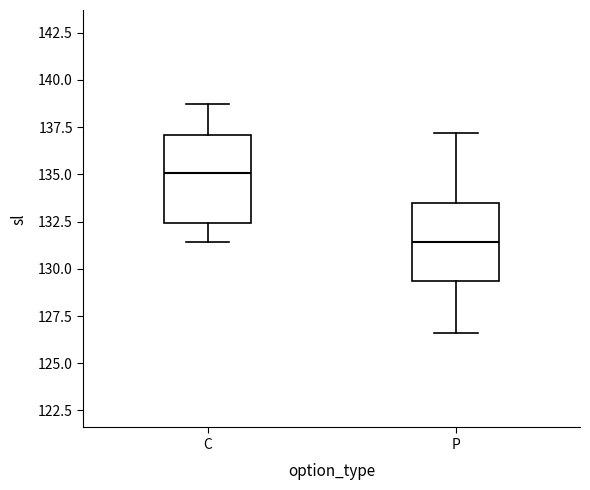

Which box's median line is the lowest?

P